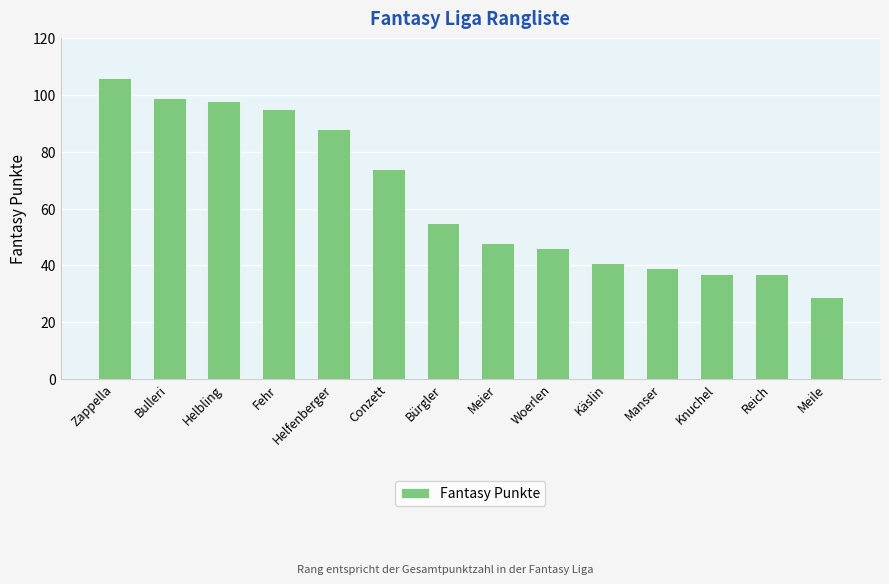

How many categories are shown in the chart?

14